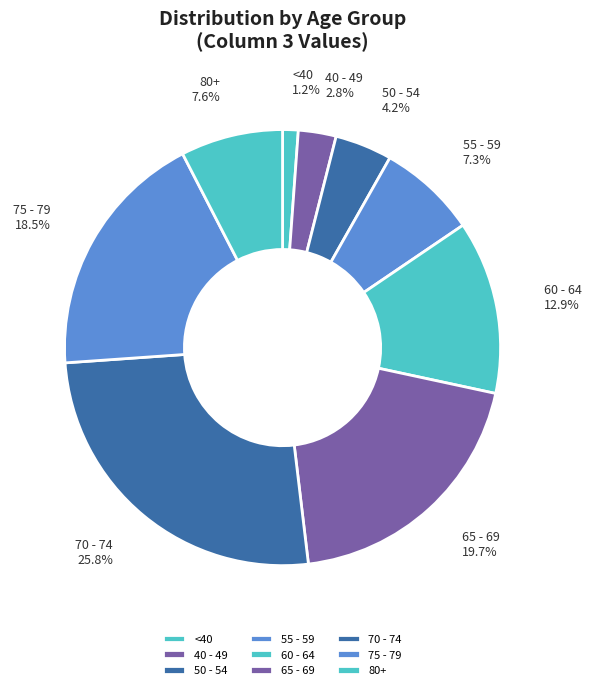

Is there any slice that represents more than half of the pie?

No